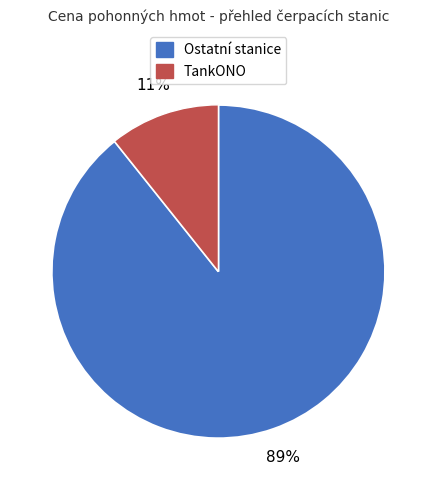

Does any single category account for the majority?

Yes